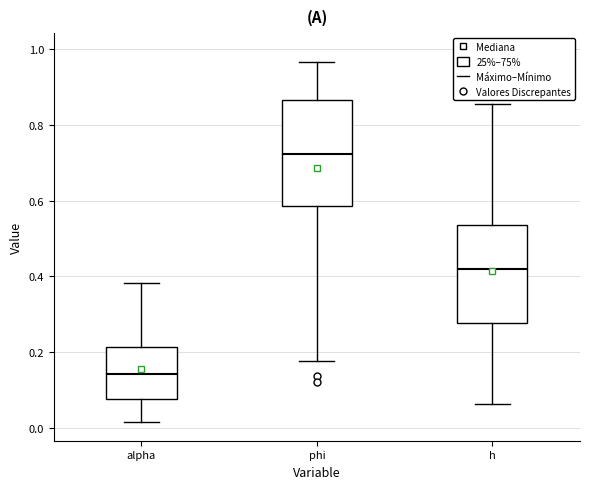

Which box has the highest median line?

phi